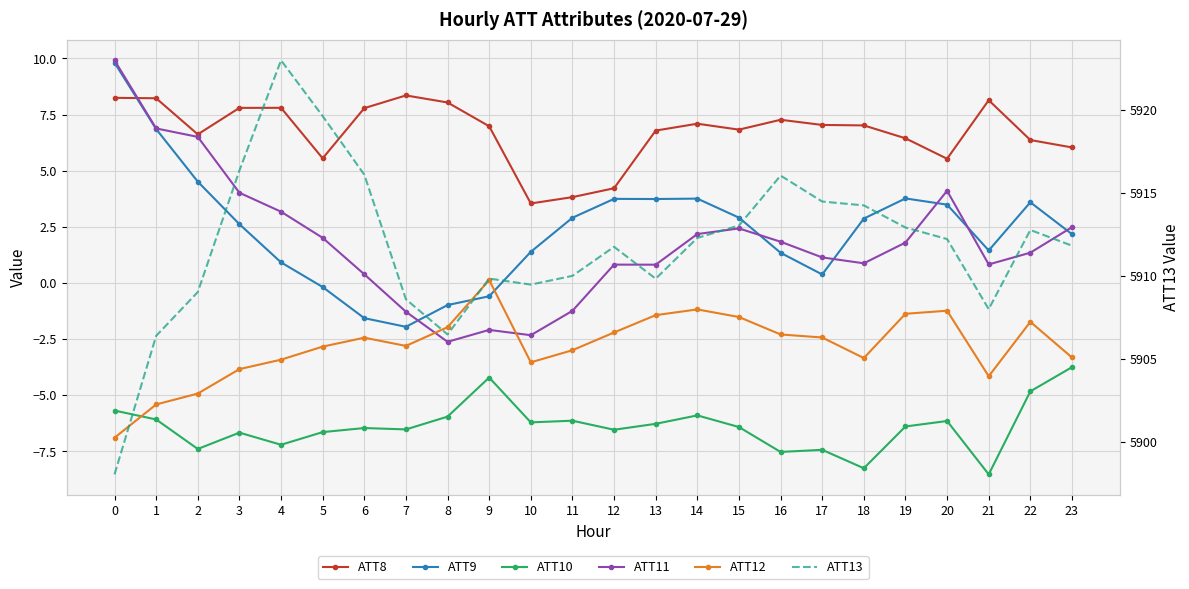

How many values in the ATT13 series exceed 5912?

12